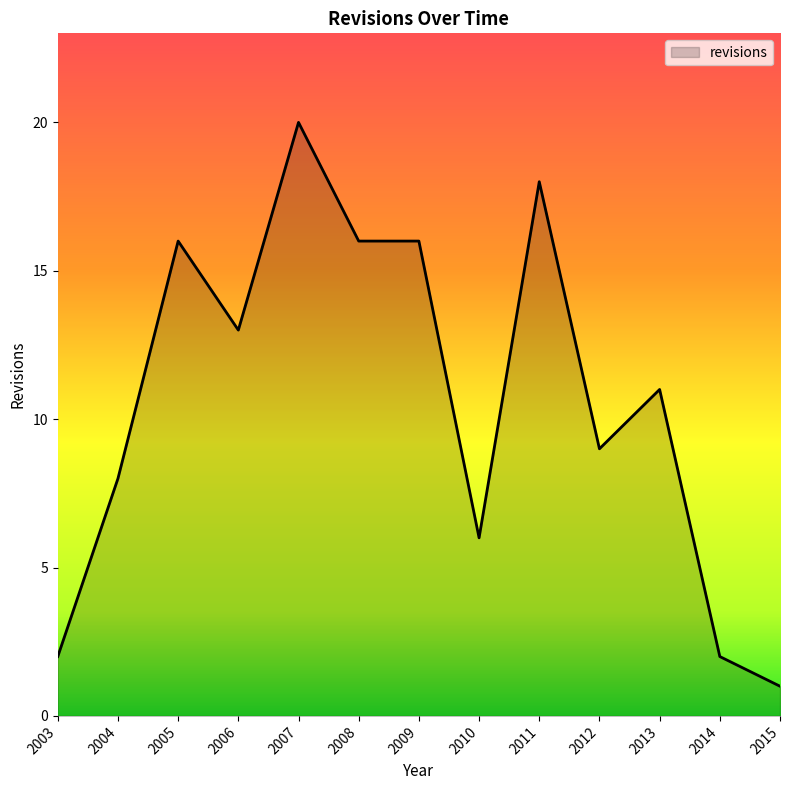

Reading left to right, transcribe all the data shown in this chart.

2003=2	2004=8	2005=16	2006=13	2007=20	2008=16	2009=16	2010=6	2011=18	2012=9	2013=11	2014=2	2015=1